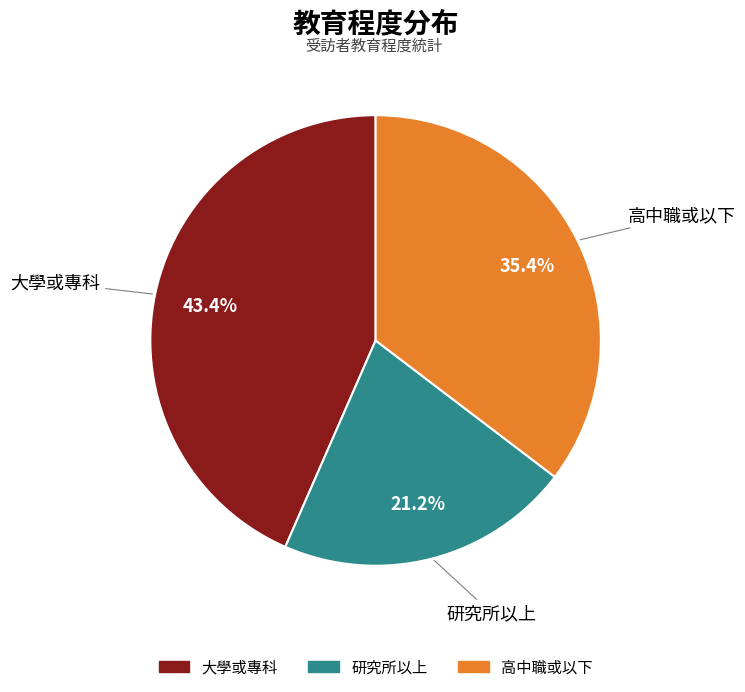

How many slices are in this pie chart?

3